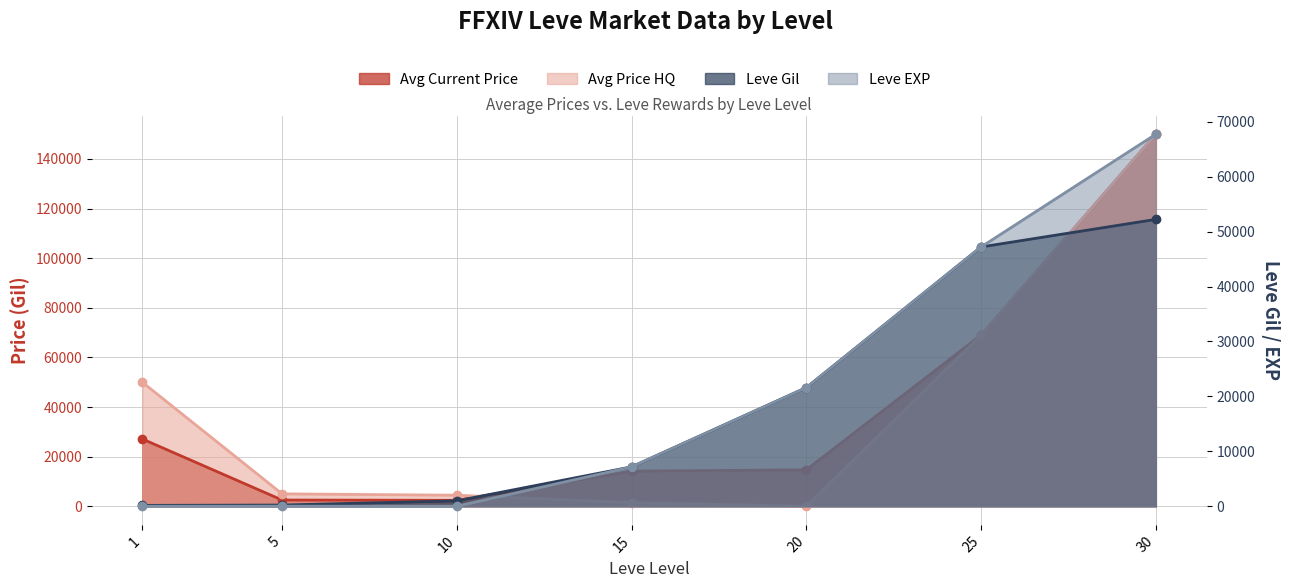

What is the difference between the highest and lowest values at 25?

21799.3